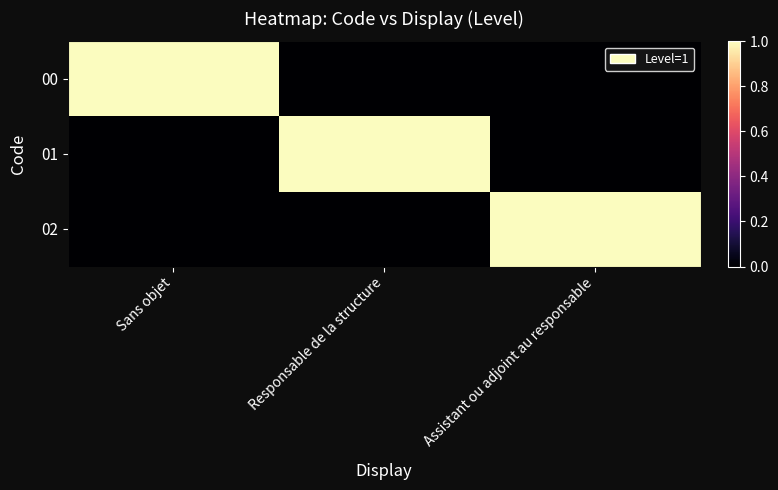

At Assistant ou adjoint au responsable, list the series in order from largest to smallest.

02, 00, 01